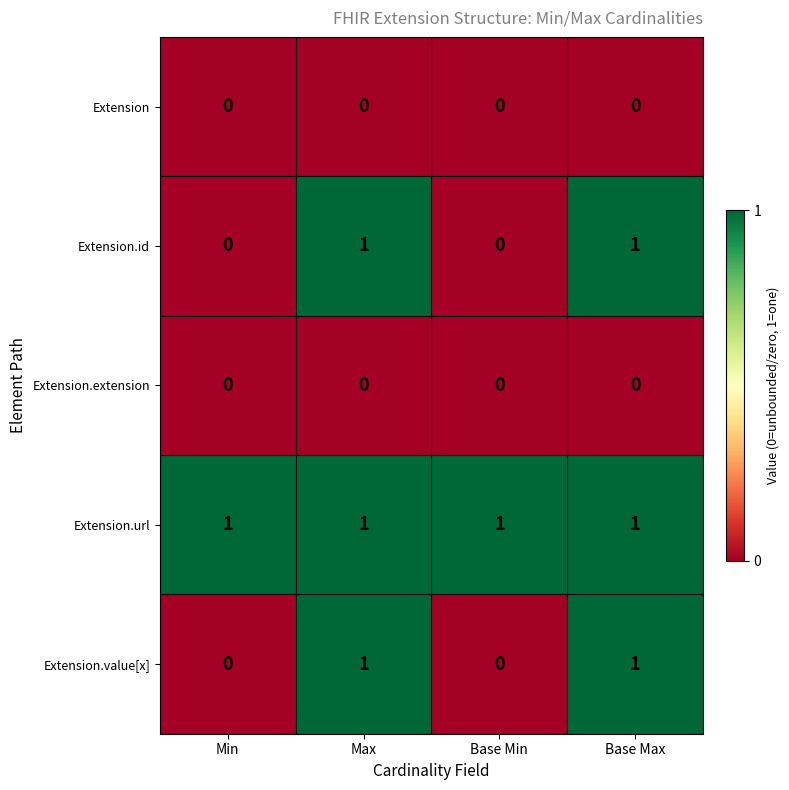

Which series has the largest total across all categories?

Extension.url